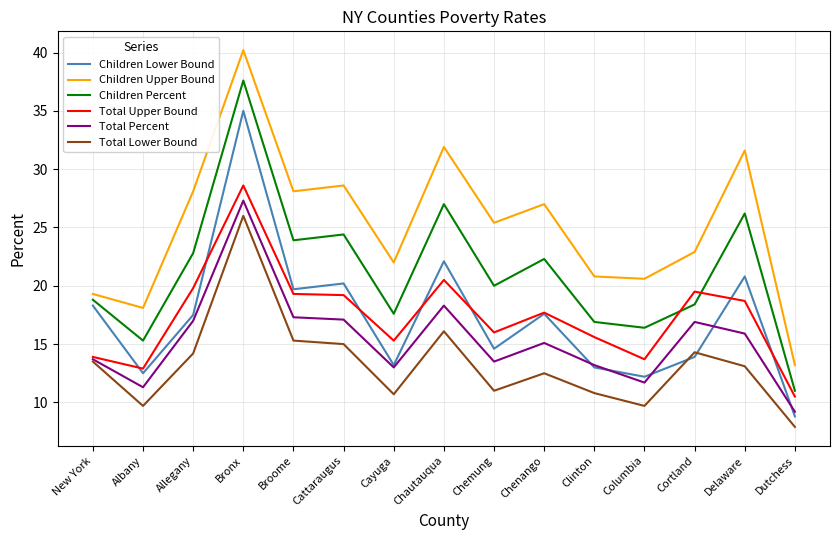

True or false: Total Upper Bound and Total Lower Bound cross at least once.

False